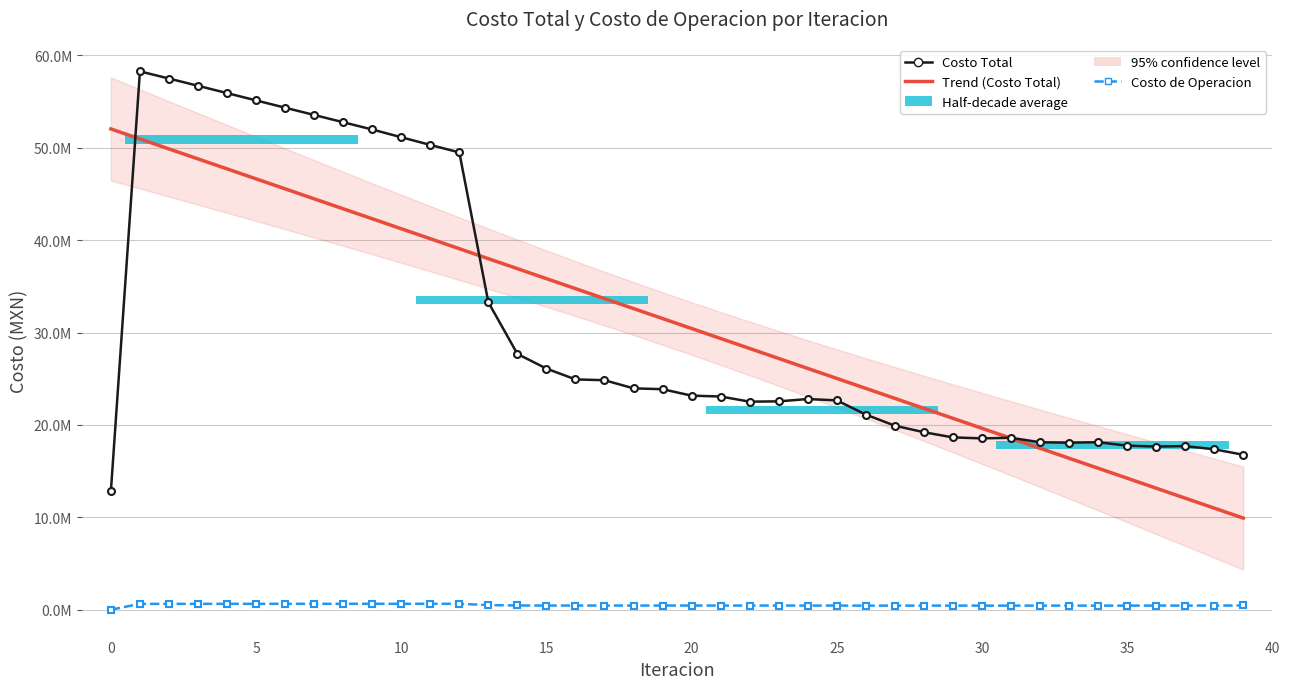

The value of Trend (Costo Total) at 24 is 43000700.6. True or false?

False